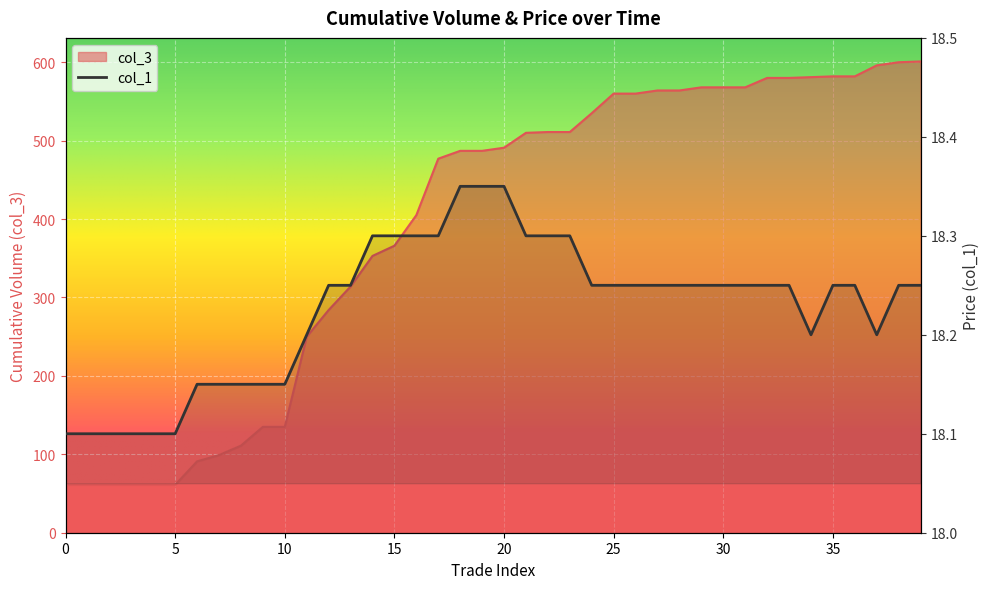

What is the difference between the second highest and second lowest values in the col_1 series?

0.2